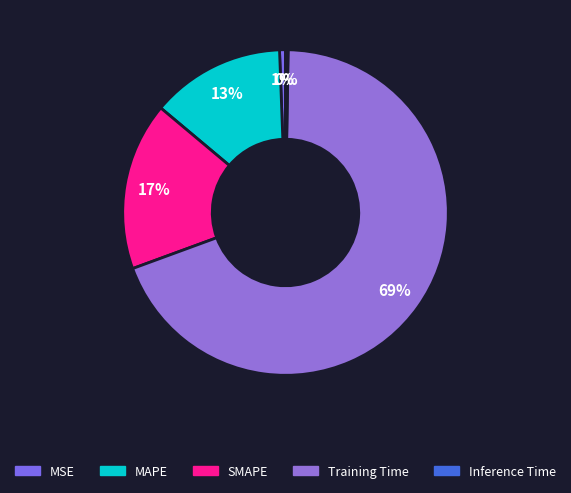

Which slice represents more than half of the pie?

Training Time